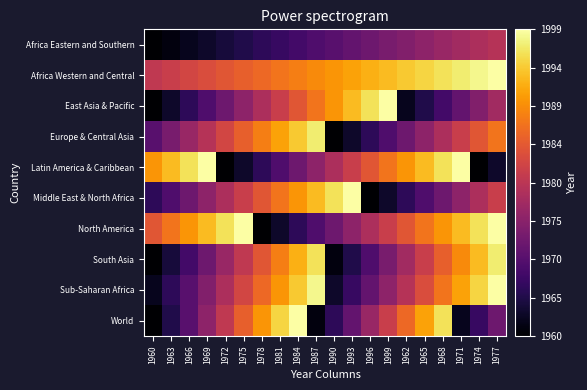

What is the greatest value displayed?

1999